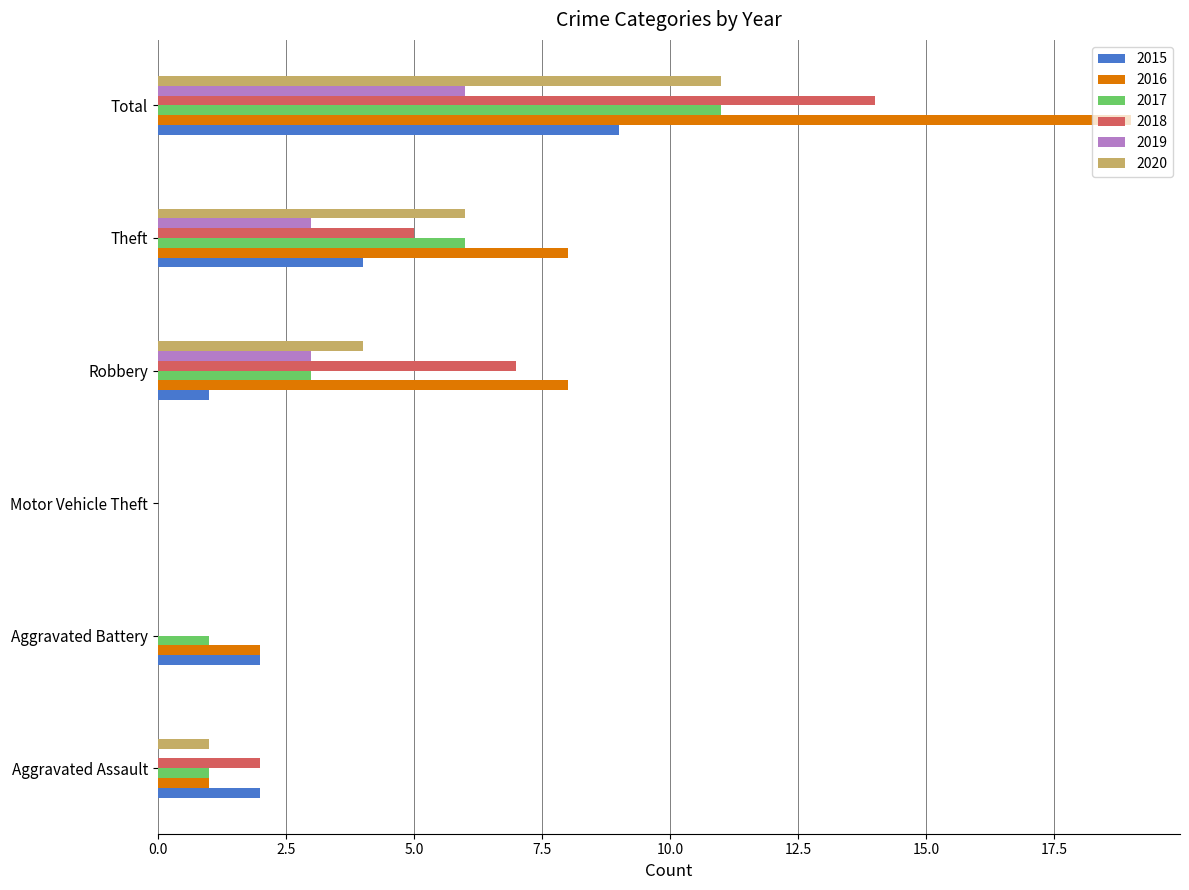

Is it true that 2018 equals 8 at Theft?

False